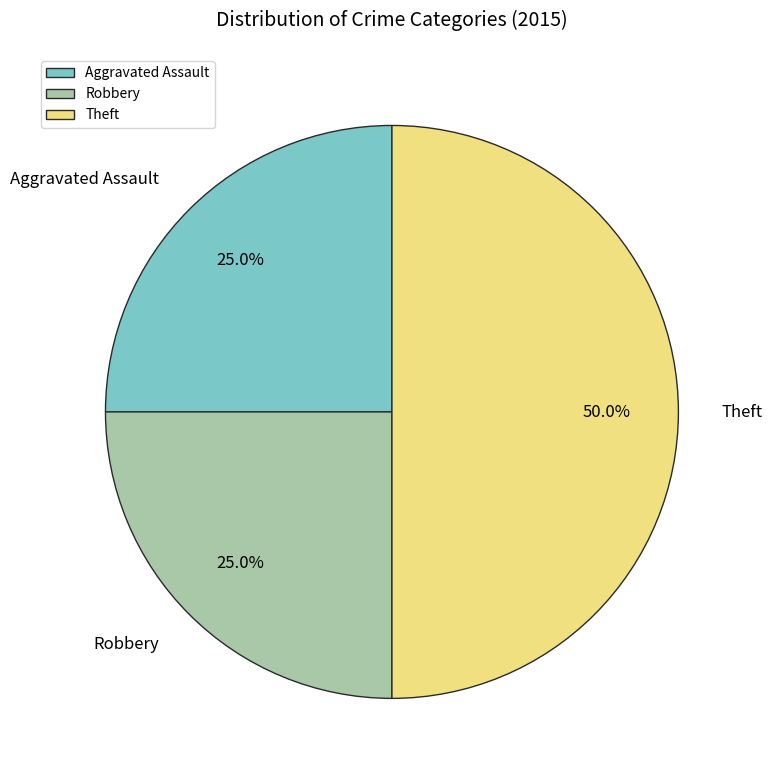

Which has a higher value, Theft or Aggravated Assault?

Theft